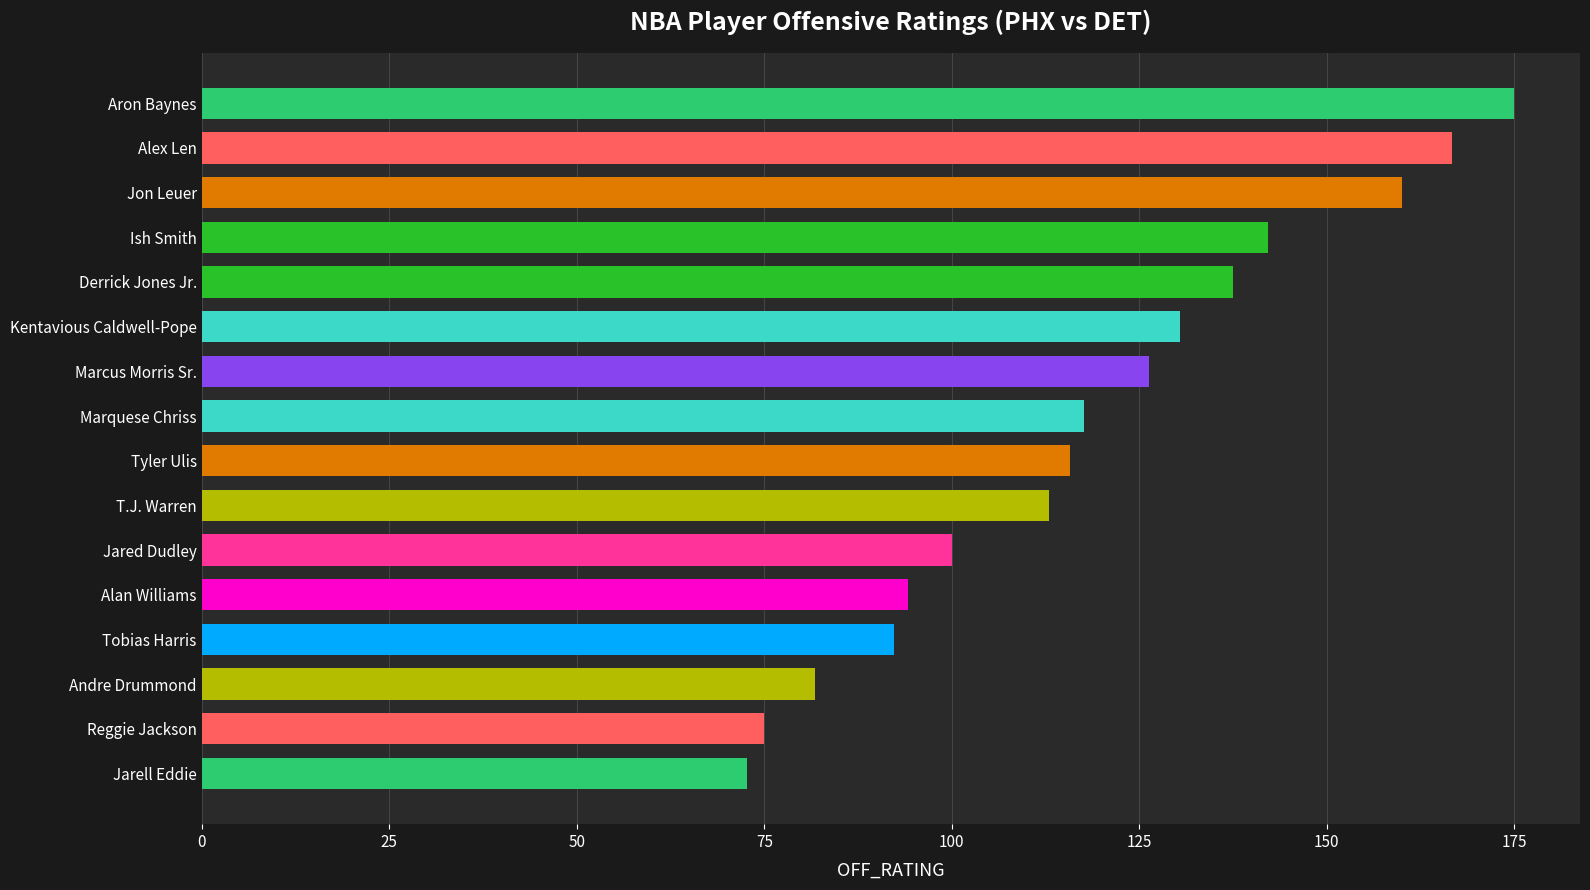

What is the maximum value shown in the chart?

175.0